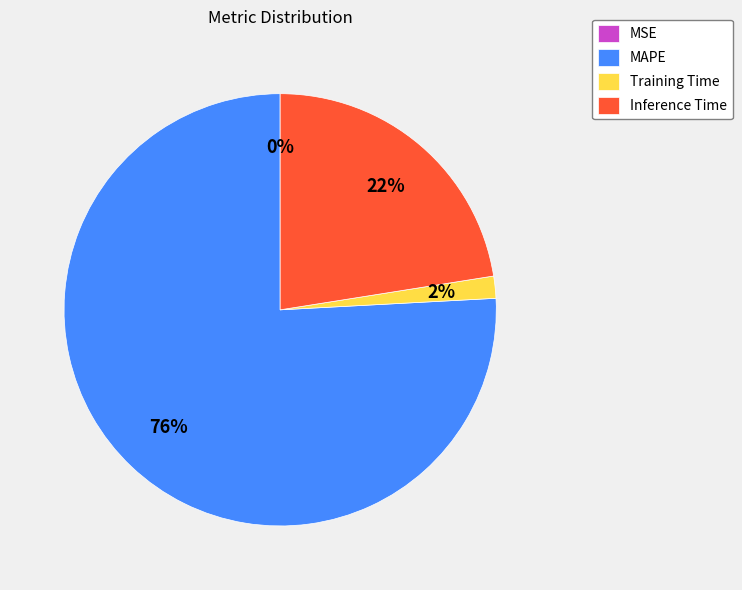

What is the largest slice in the pie chart?

MAPE